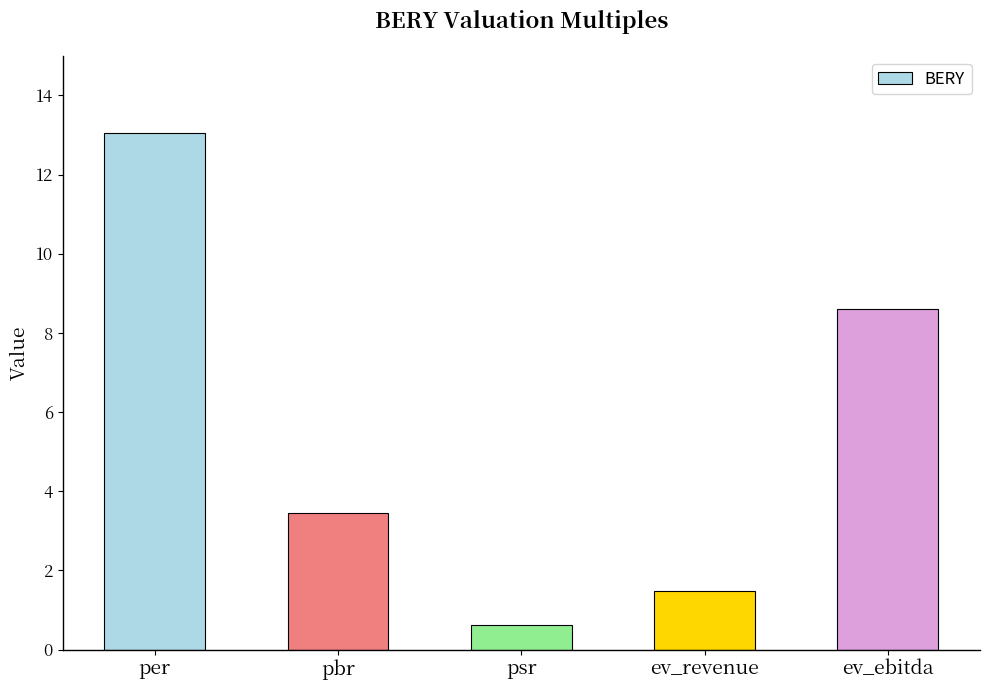

What is the difference between the maximum and second lowest values?

11.6